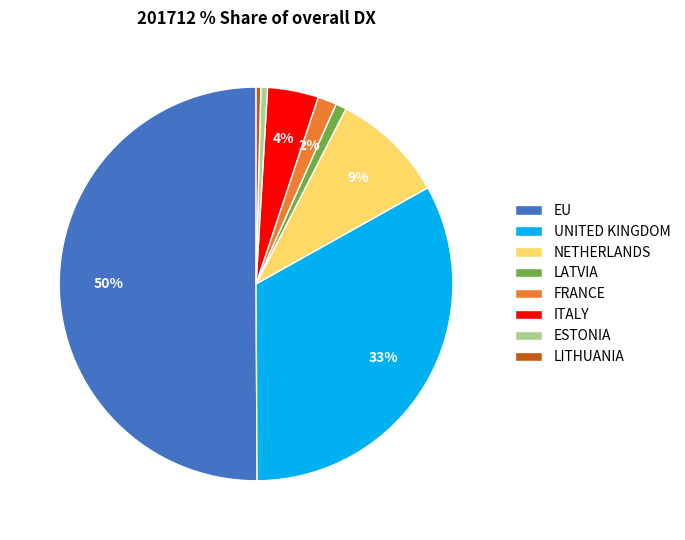

To the nearest percent, what is the average slice percentage?

12%